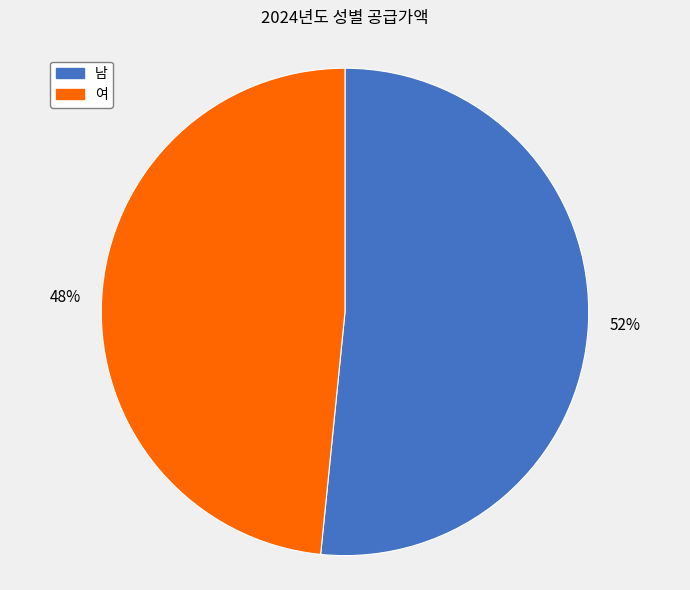

To the nearest percent, what is the average slice percentage?

50%